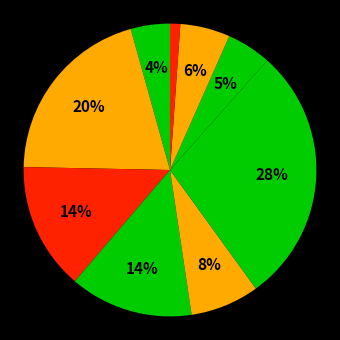

How many segments does this pie chart have?

9